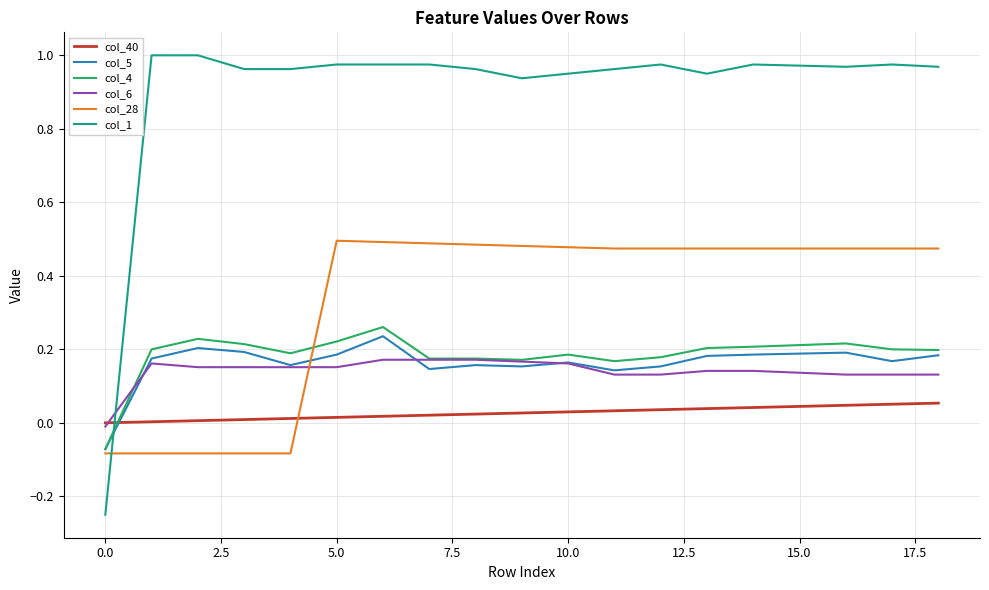

Which series has the largest total across all categories?

col_1